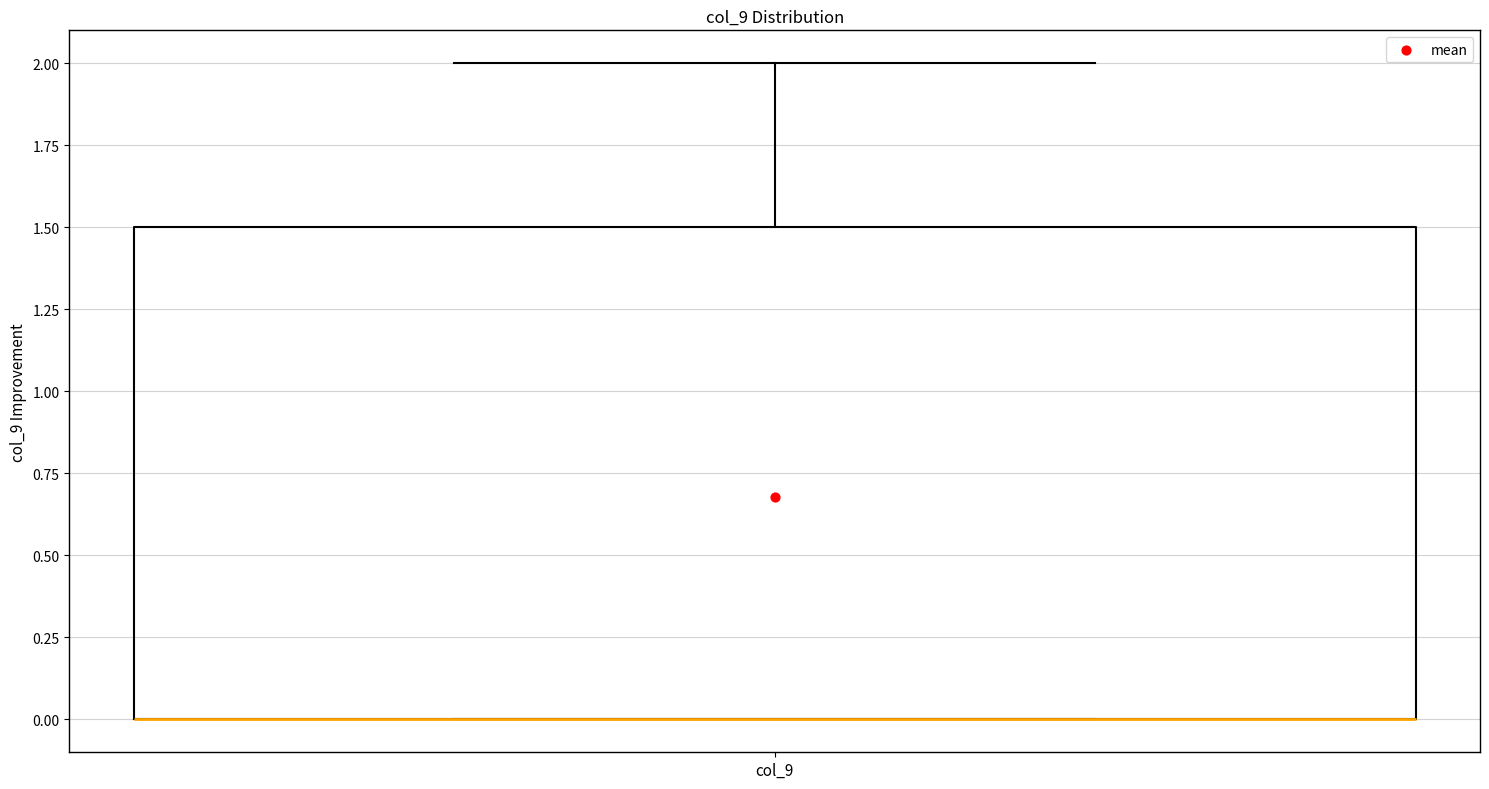

Read this box plot against the y-axis: the position of the median line, the range covered by the box, and the ends of both whiskers. The values are not printed on the chart, so give them approximately, as read against the axis.

median 0.0 (drawn on the box's lower edge), box 0.0 to 1.5, whiskers 0.0 to 2.0